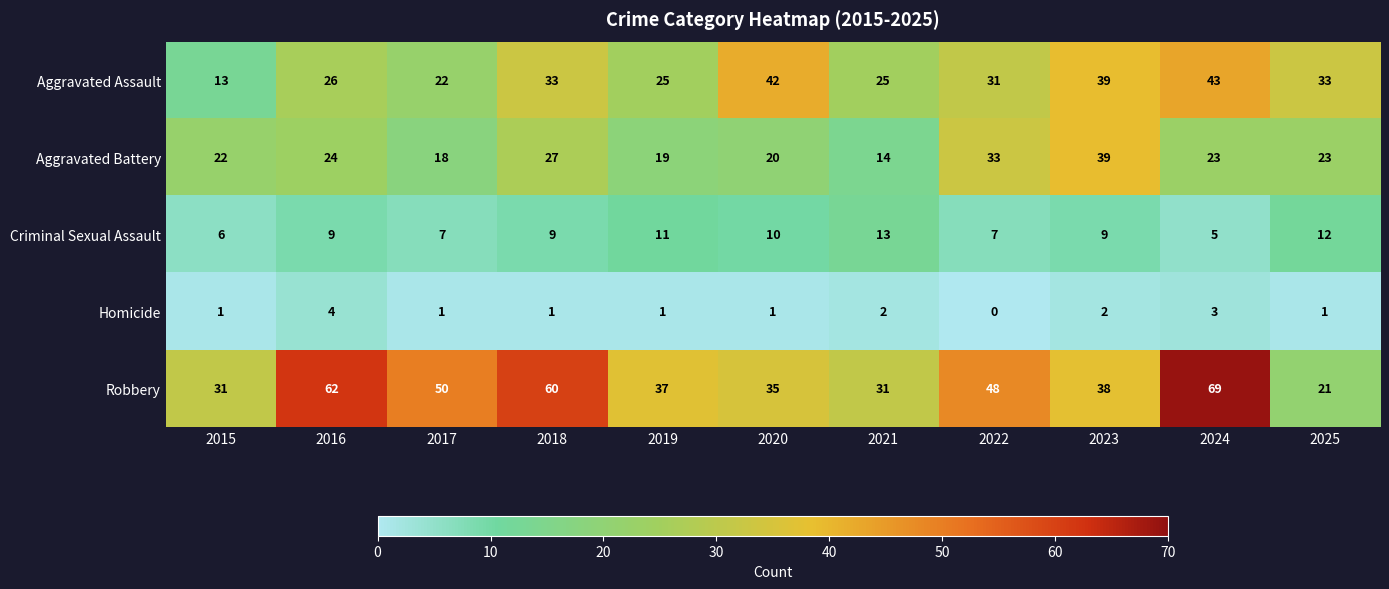

Which label corresponds to the largest value in the chart?

2024